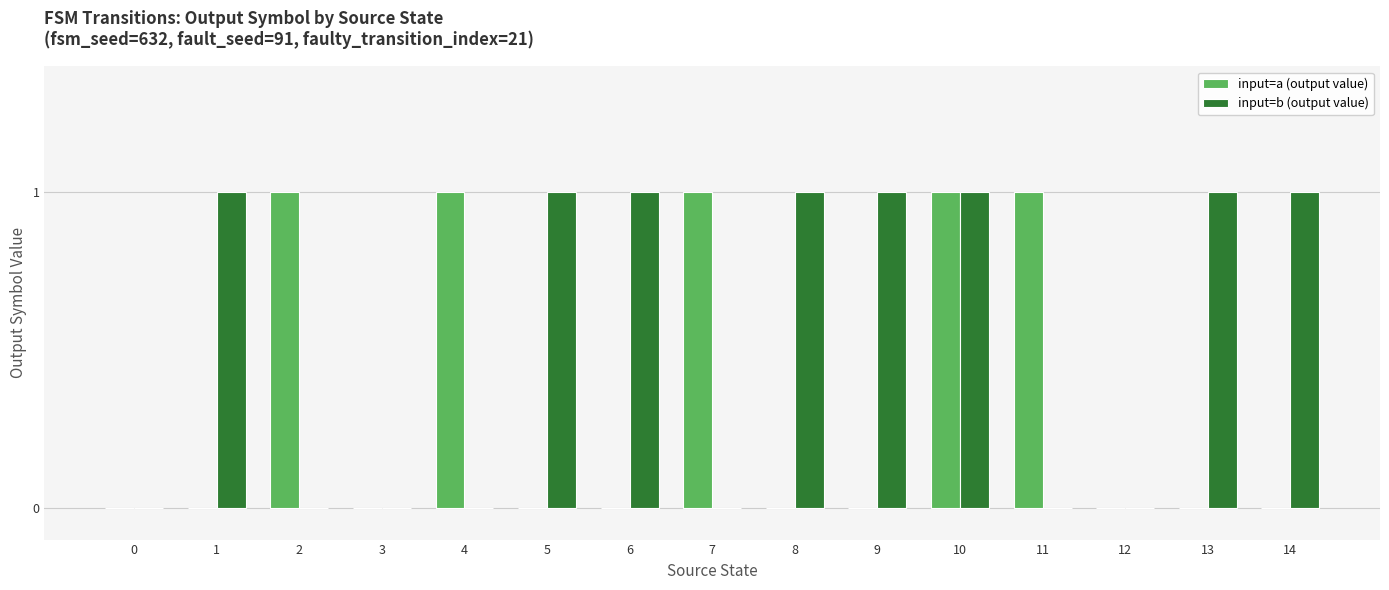

What are all the series names shown in the legend?

input=a (output value), input=b (output value)